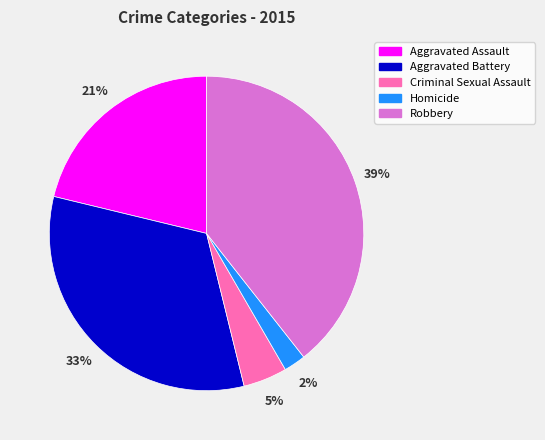

Rank the categories by value from highest to lowest.

Robbery, Aggravated Battery, Aggravated Assault, Criminal Sexual Assault, Homicide